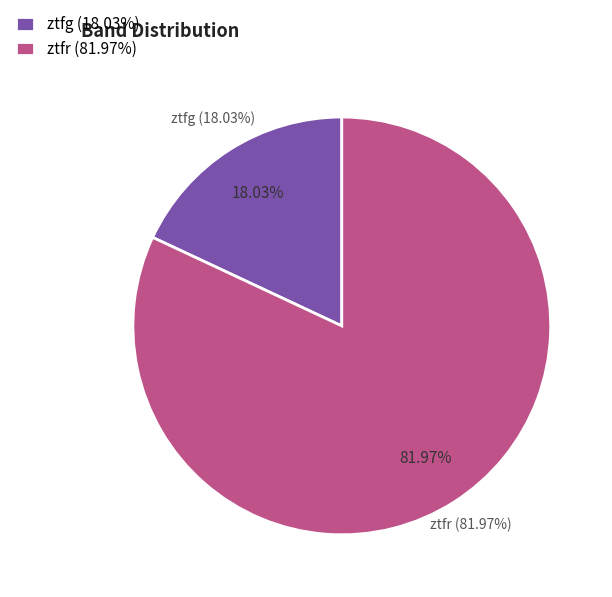

Is it true that ztfr is 15% of the pie?

False